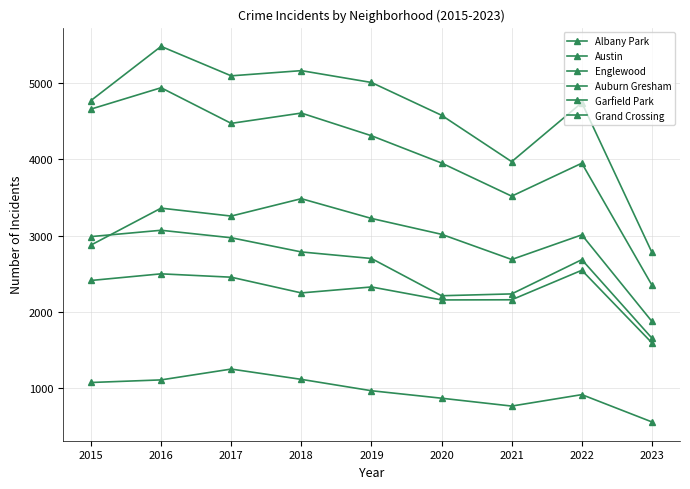

Is it true that Auburn Gresham equals 592 at 2023?

False